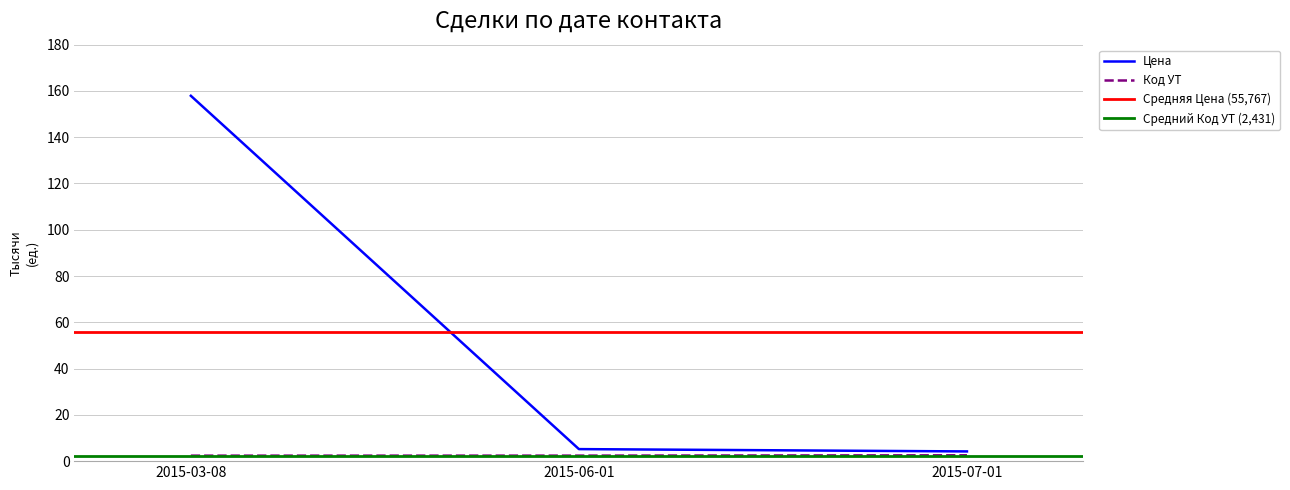

At which label does Цена reach its minimum?

2015-07-01